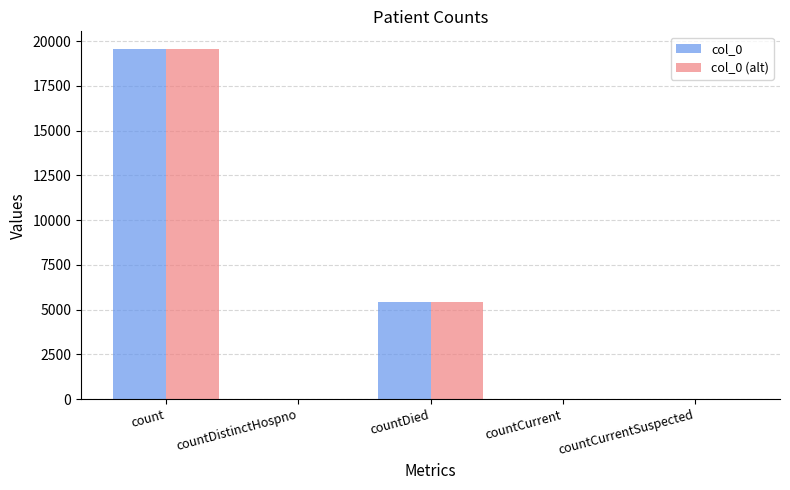

What is the greatest value displayed?

19566